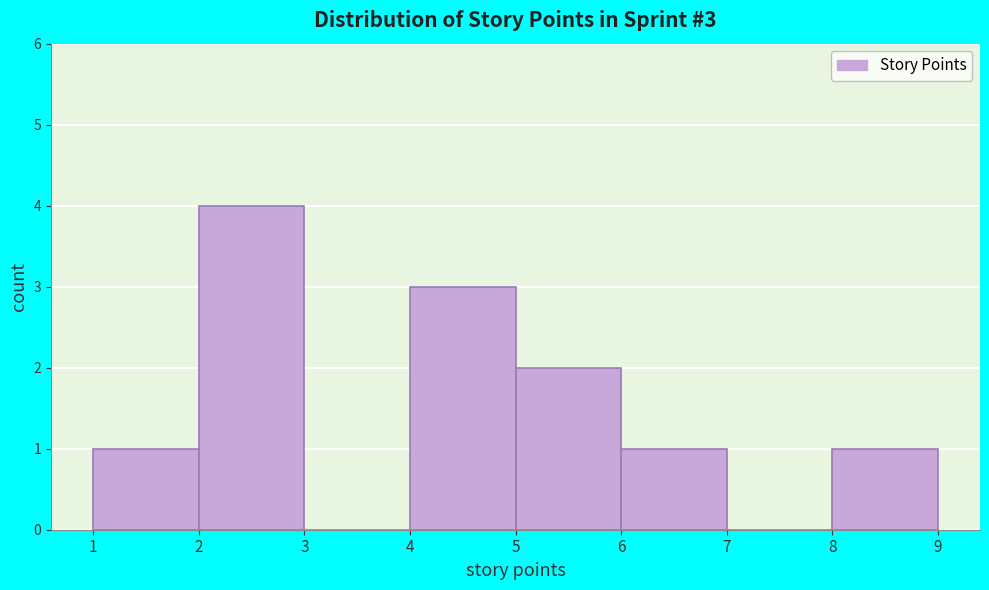

Over which range of the x-axis is the bar tallest?

2 to 3